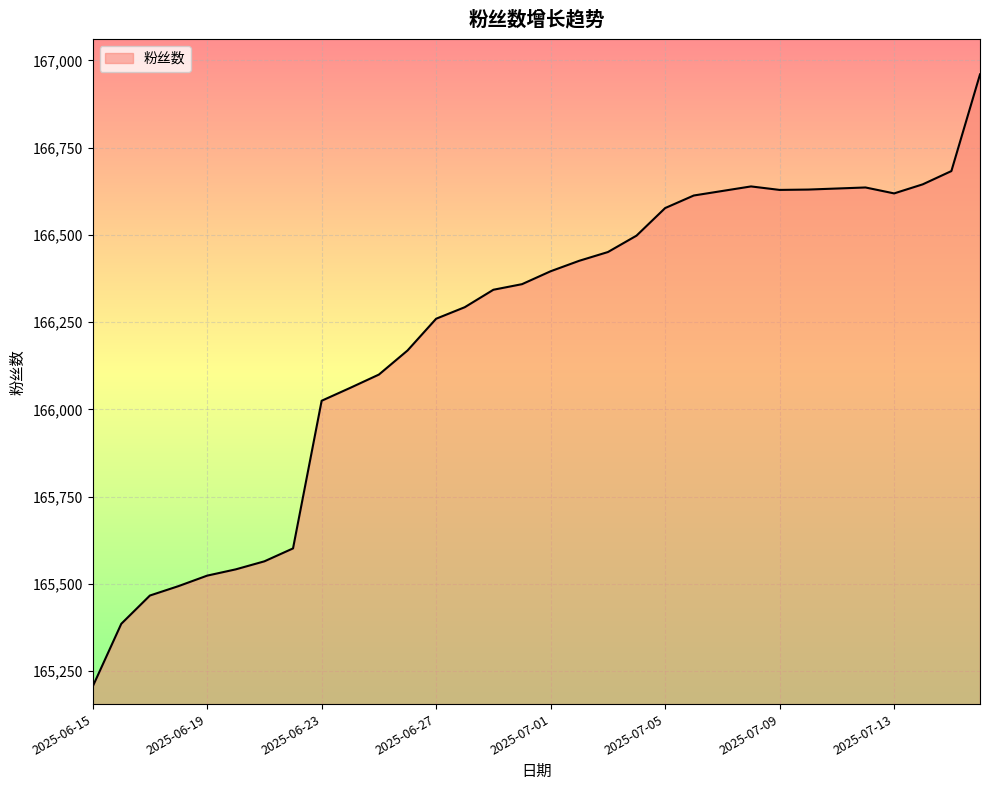

What is the minimum value shown in the chart?

165206